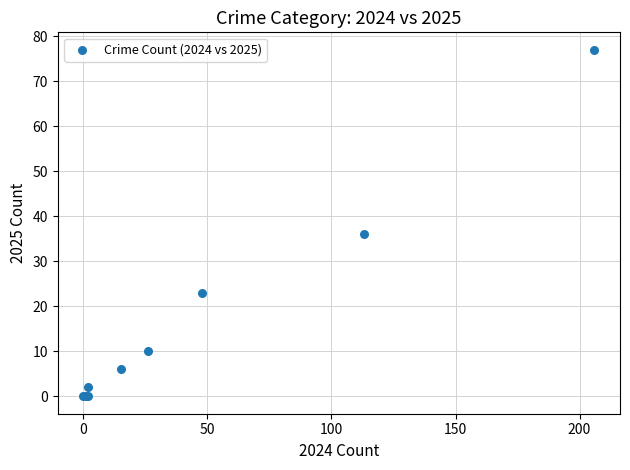

What Y value in the scatter plot is closest to 38?

36